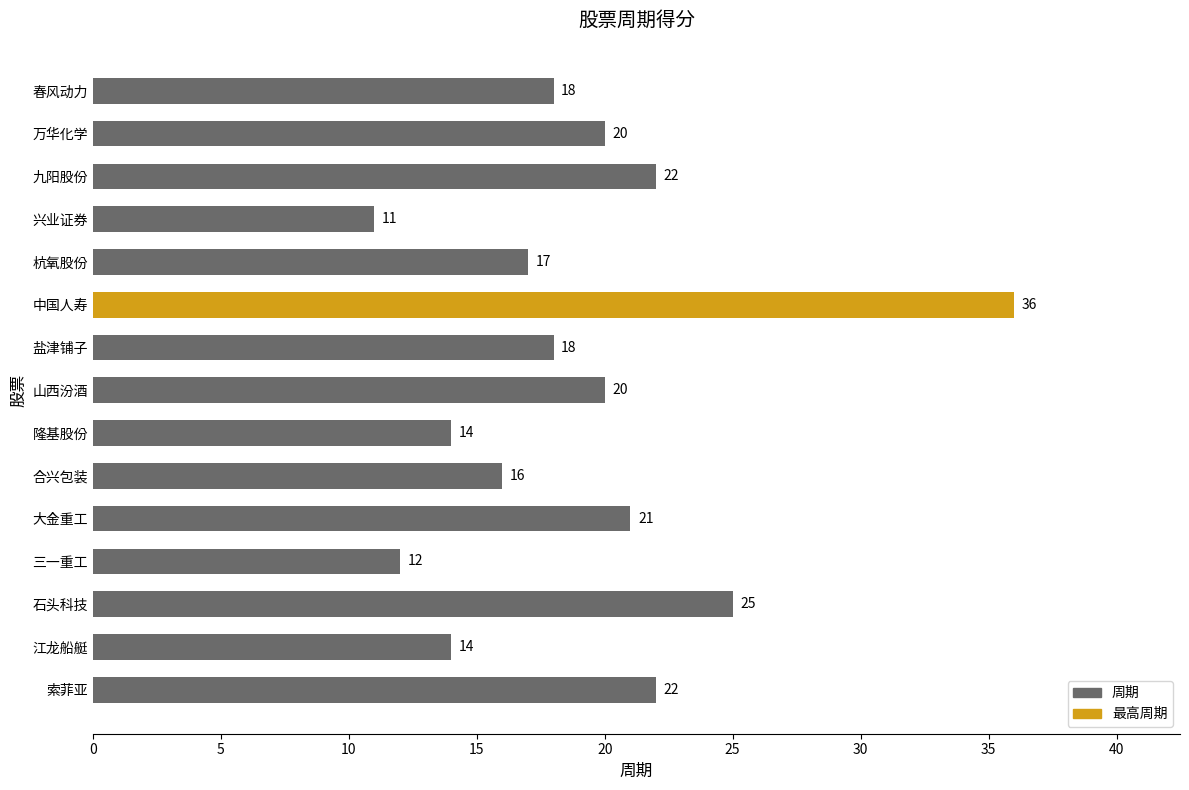

Read the value at 山西汾酒, to the nearest 10.

20